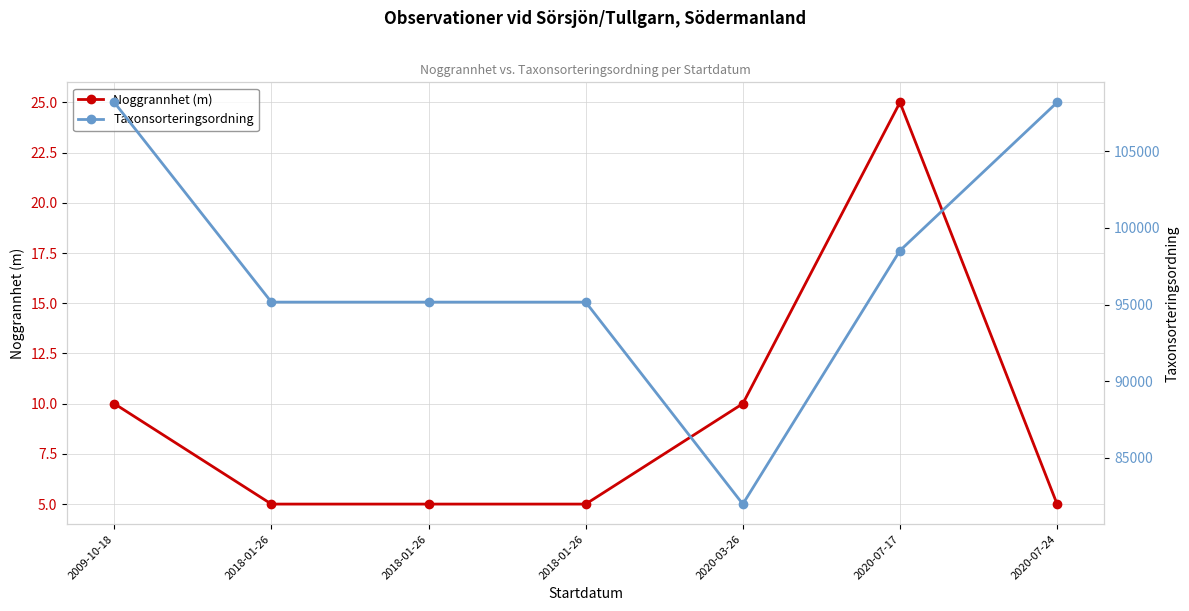

The value of Noggrannhet (m) at 2018-01-26 is 7. True or false?

False